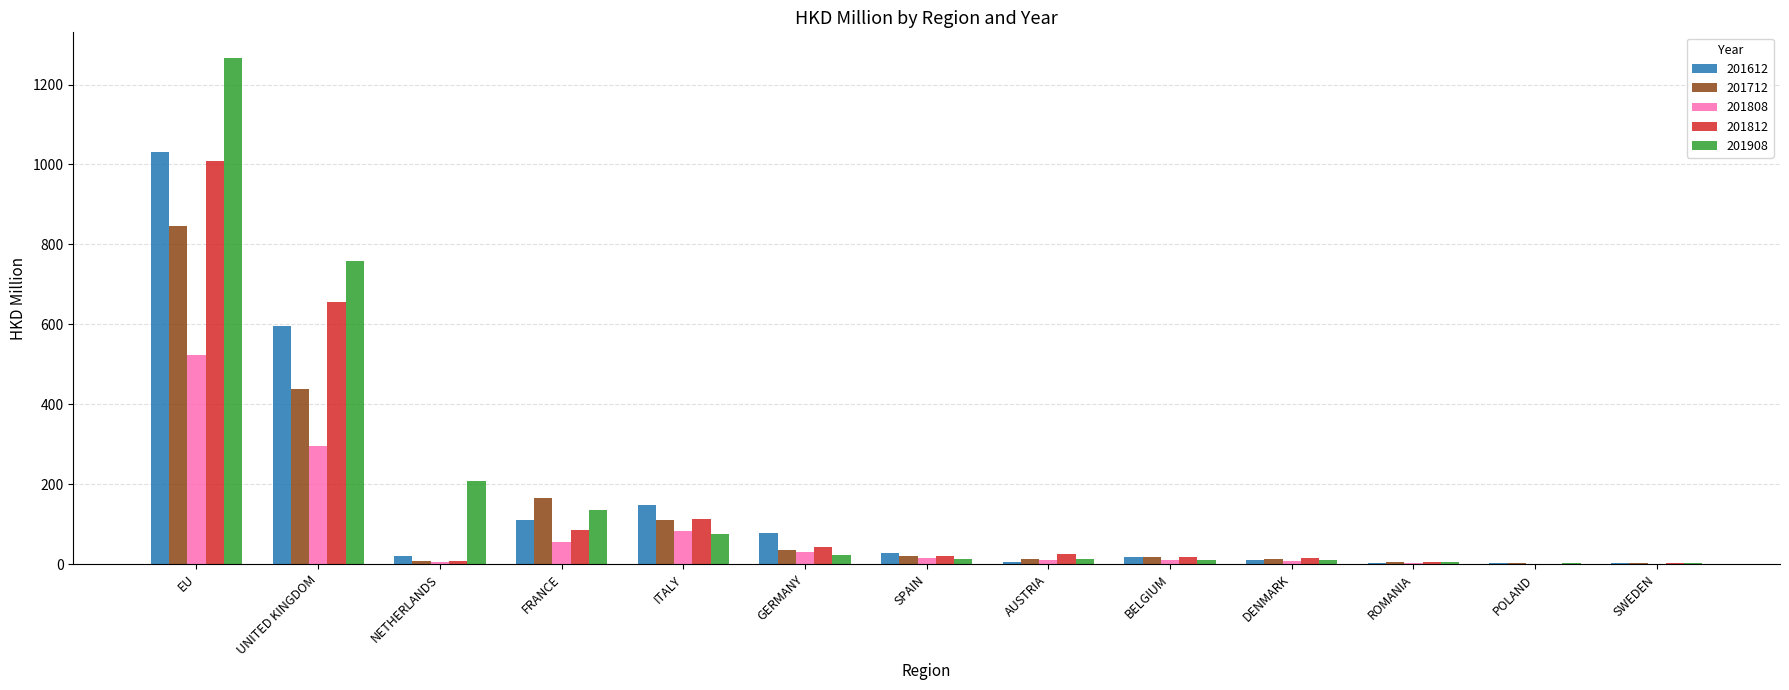

What is the sum of all 201612 values?

2050.8